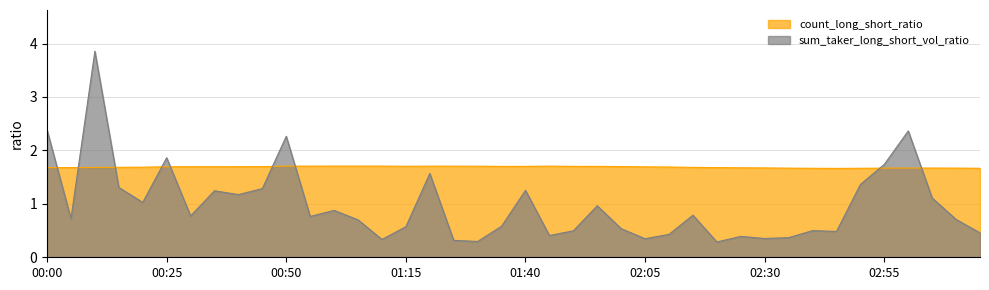

What is the difference between the sum_taker_long_short_vol_ratio values at 01:20 and 02:55?

0.2